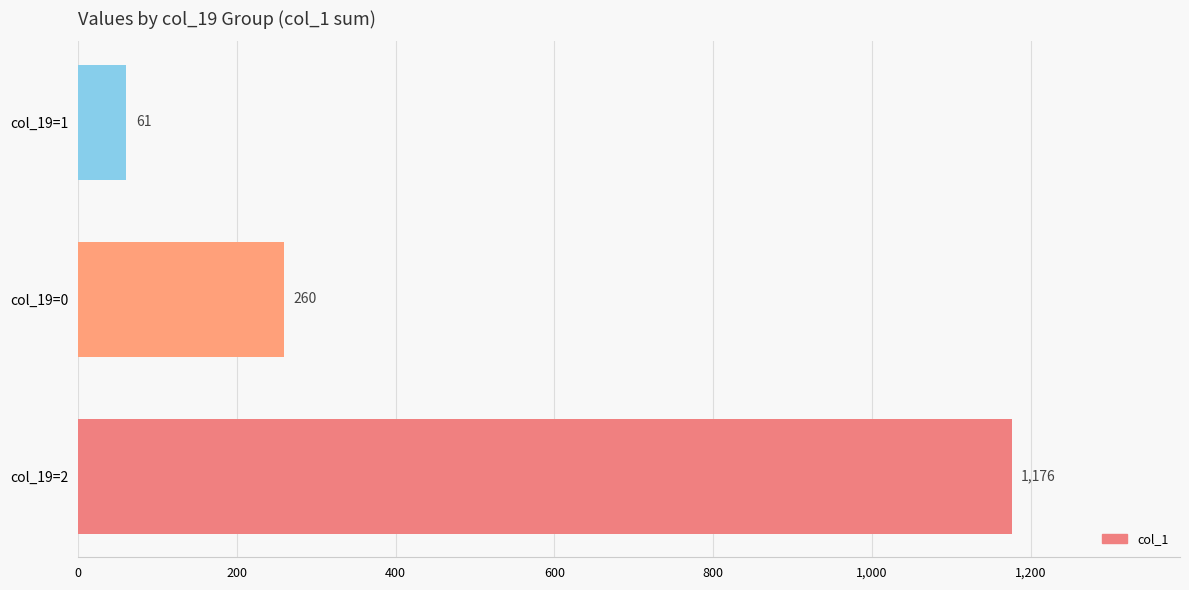

What is the difference between the values at col_19=2 and col_19=0?

916